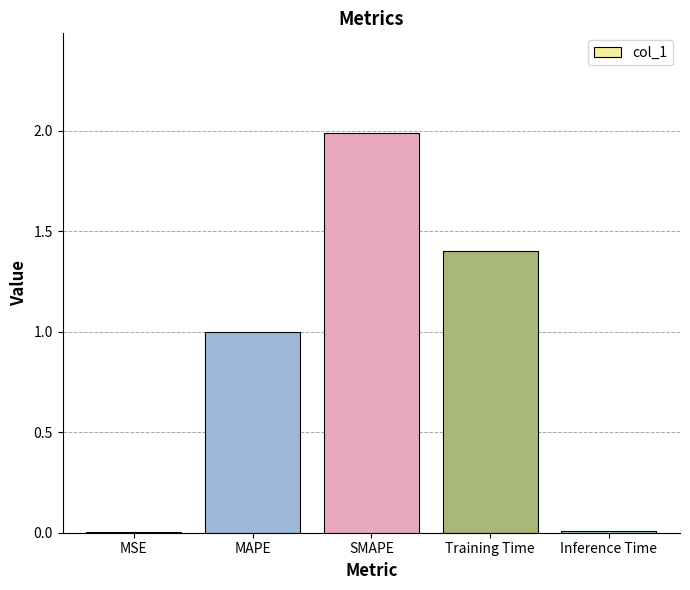

What is the sum of the values at SMAPE and MAPE?

3.0